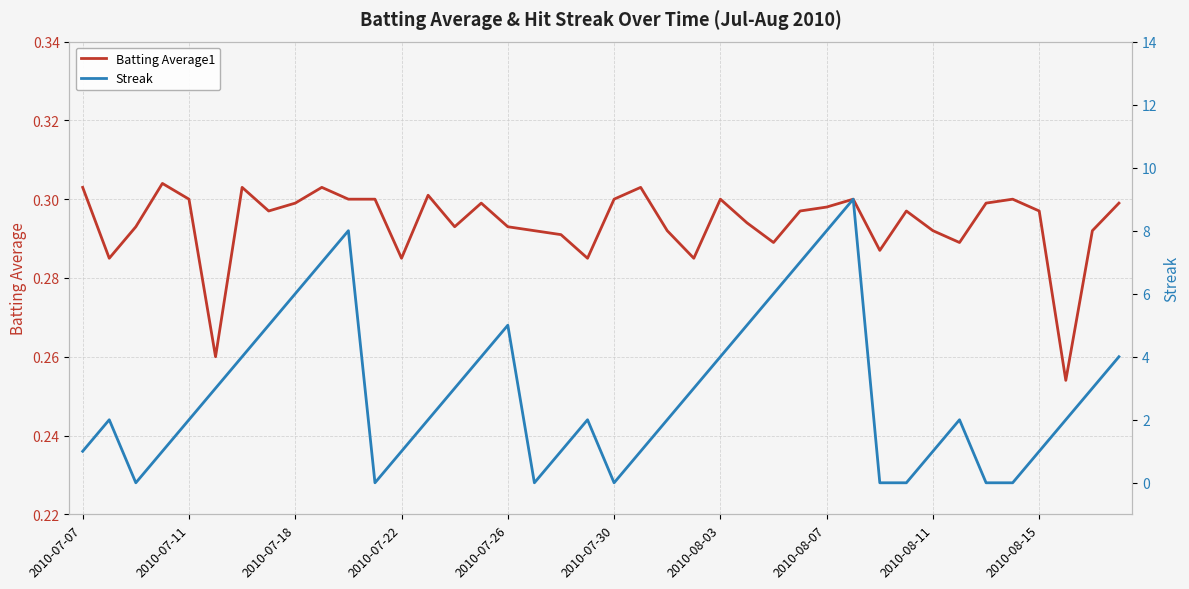

What is the difference between the Streak values at 33 and 35?

2.0